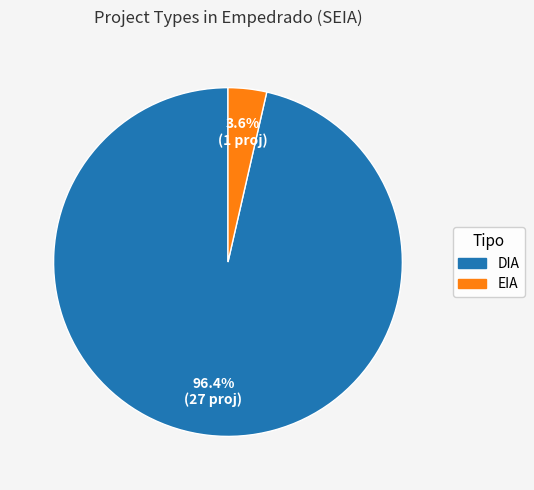

Is there a majority slice in this chart?

Yes